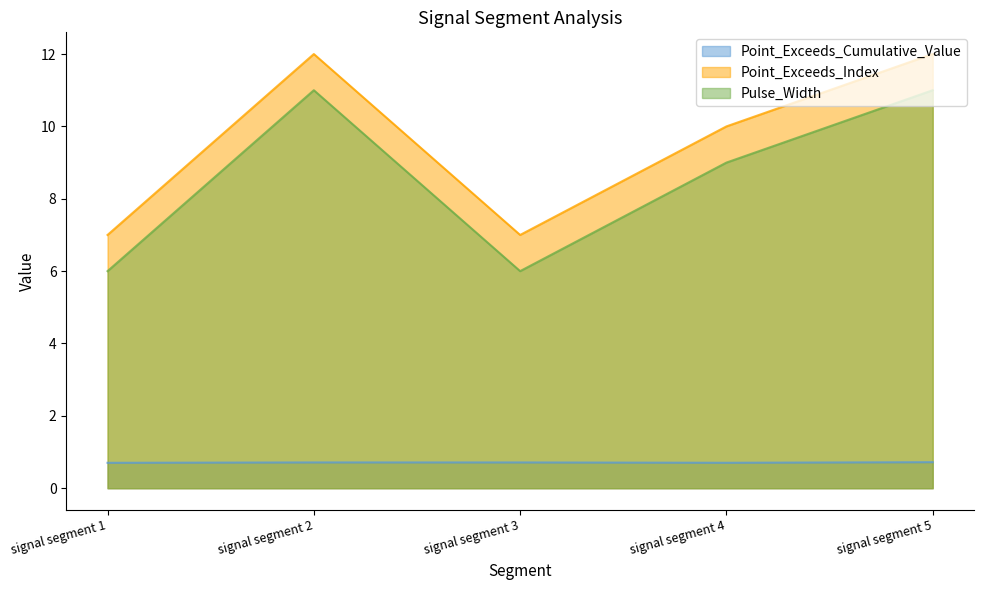

At which category is the sum across all series the highest?

signal segment 5